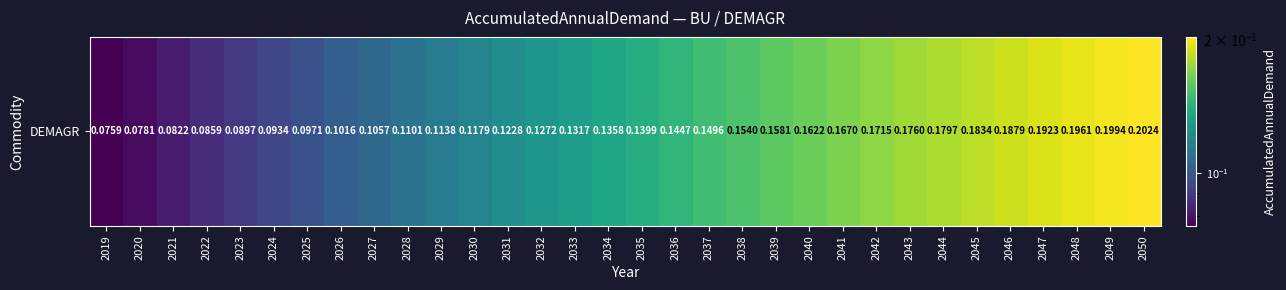

How many series are shown in this chart?

1